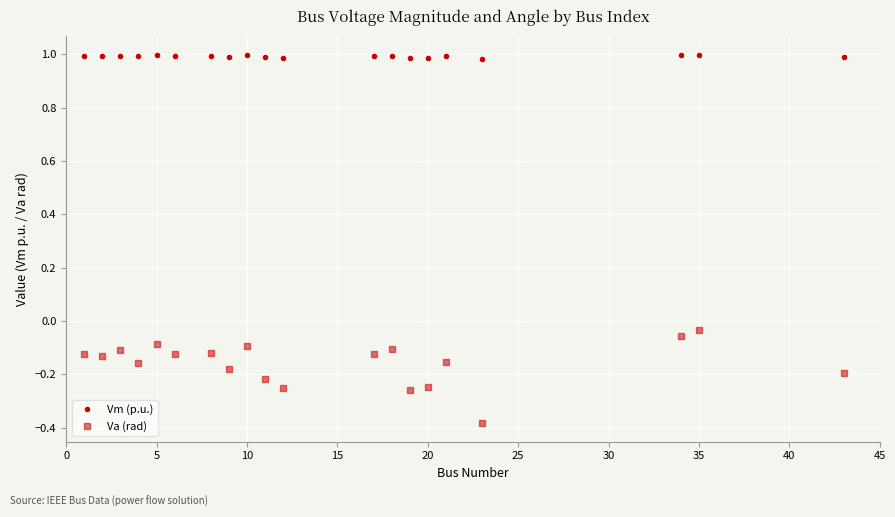

The Va (rad) series shows -0.1 at 5. True or false?

True